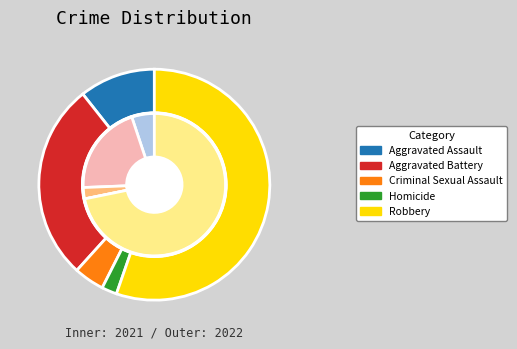

The Aggravated Assault slice represents 11% of the pie. True or false?

True